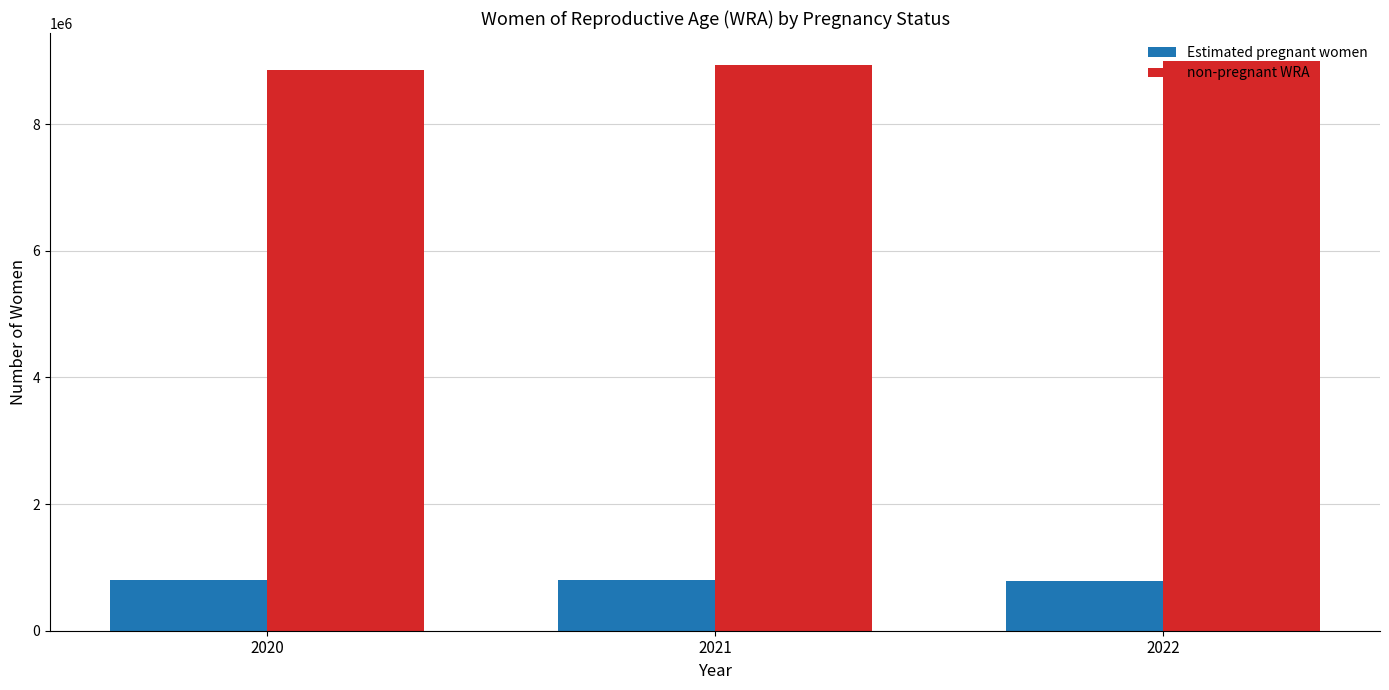

What value does the Estimated pregnant women series have at 2021?

794198.1